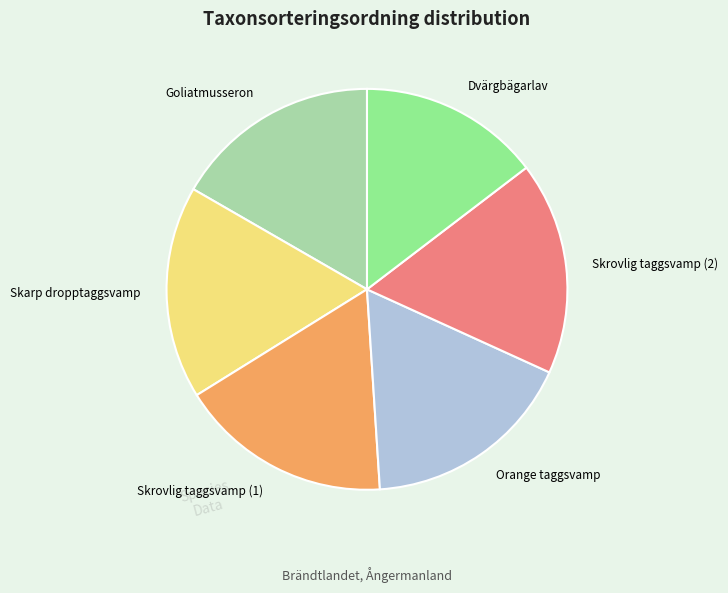

True or false: Skarp dropptaggsvamp accounts for 26% of the total.

False